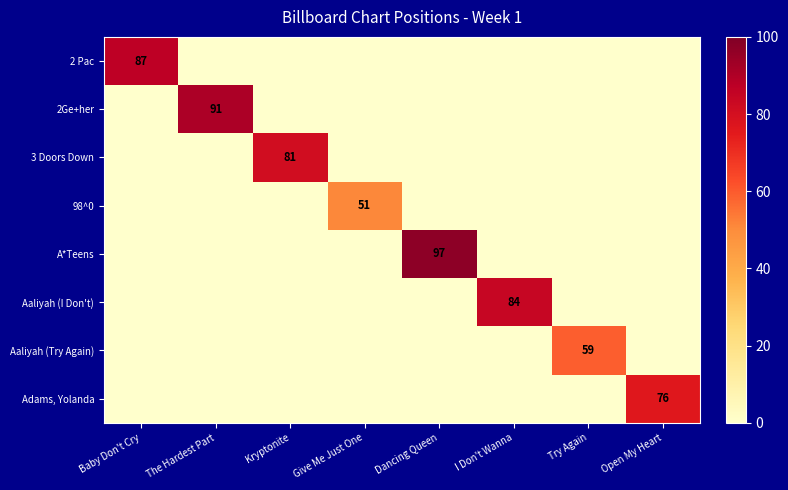

Is the value of Aaliyah (I Don't) at Try Again greater than the value of 2Ge+her at I Don't Wanna?

No